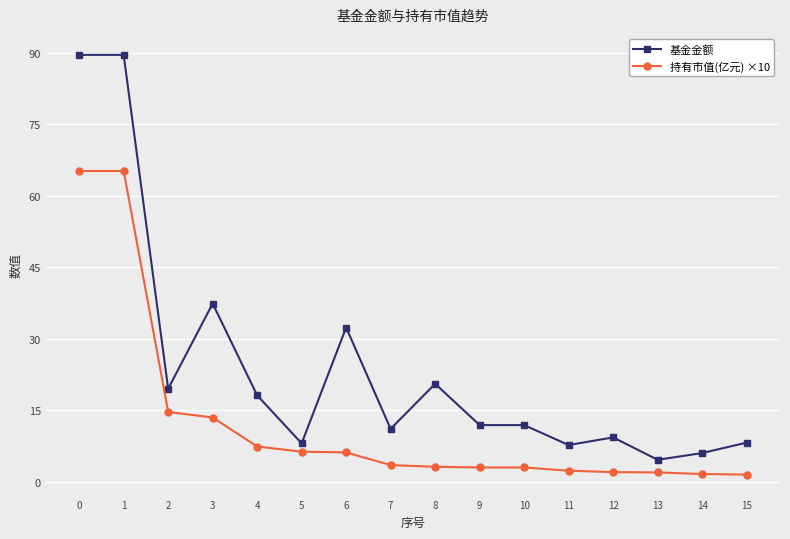

Which series changed the most between 1 and 5?

基金金额